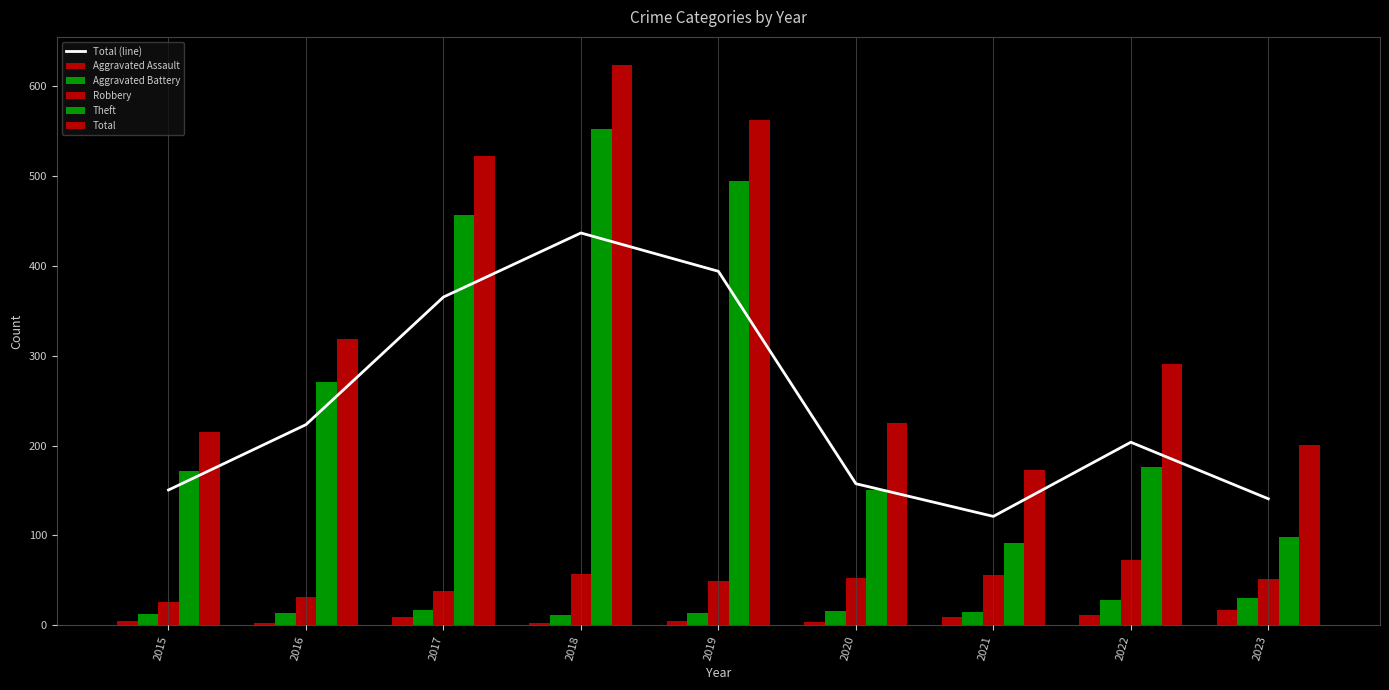

At which label does Aggravated Assault first exceed 5?

2017